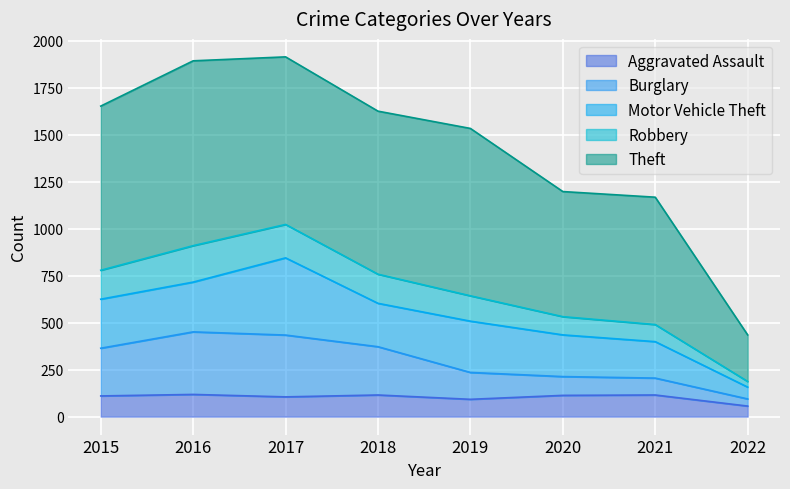

What is the total value across all series at 2018?

1626